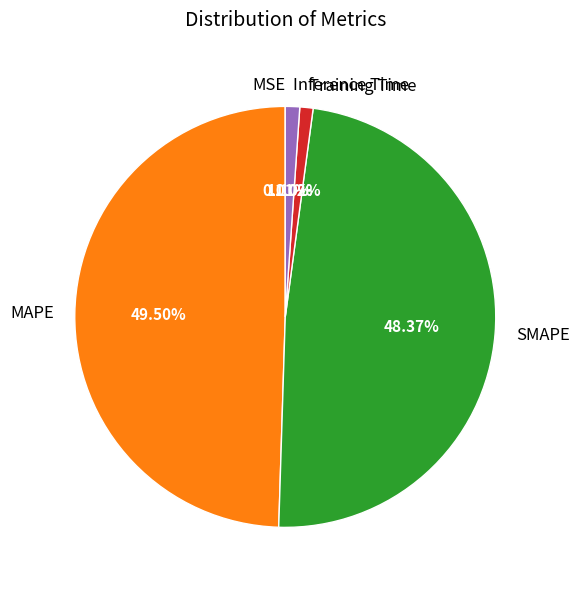

Is there a majority slice in this chart?

No